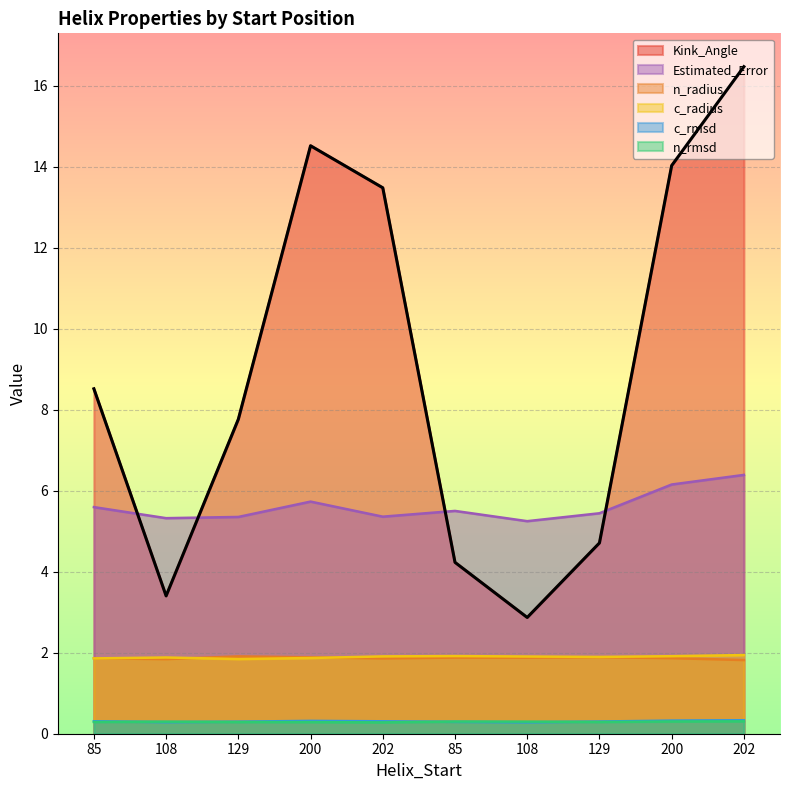

At which category is the sum across all series the highest?

202